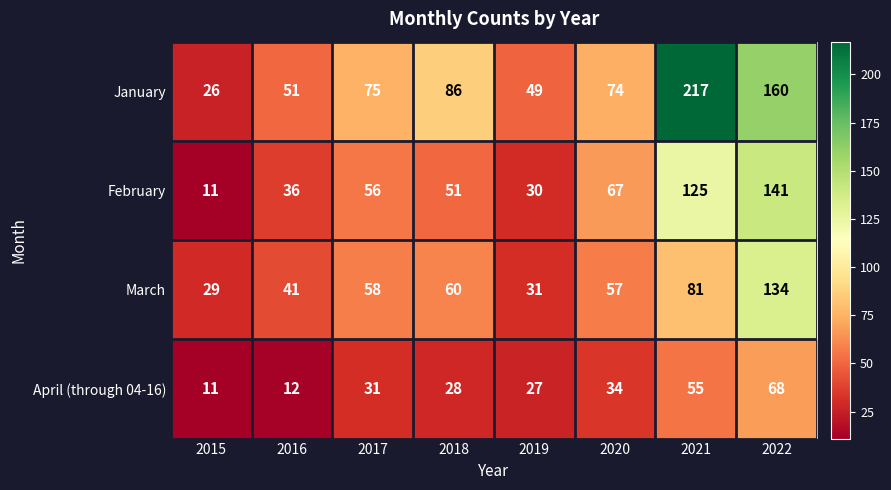

What value does the March series have at 2020, to the nearest 50?

50